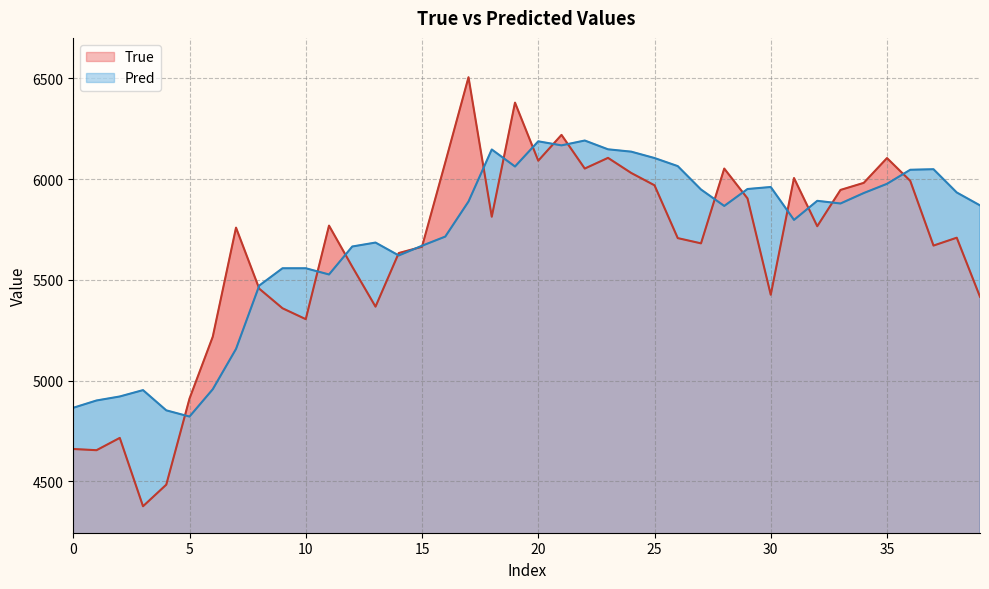

What value does the True series have at 30?

5426.0